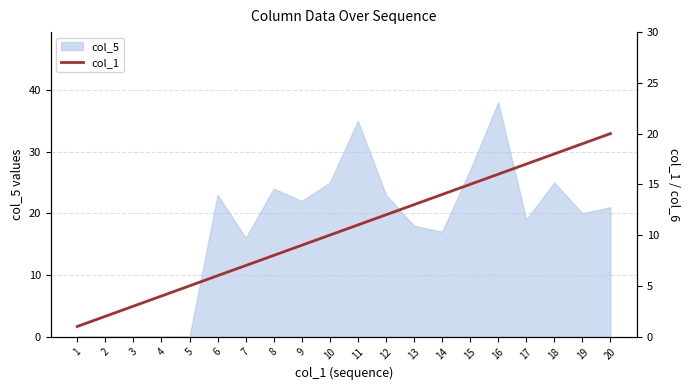

How many values are below 11?

10